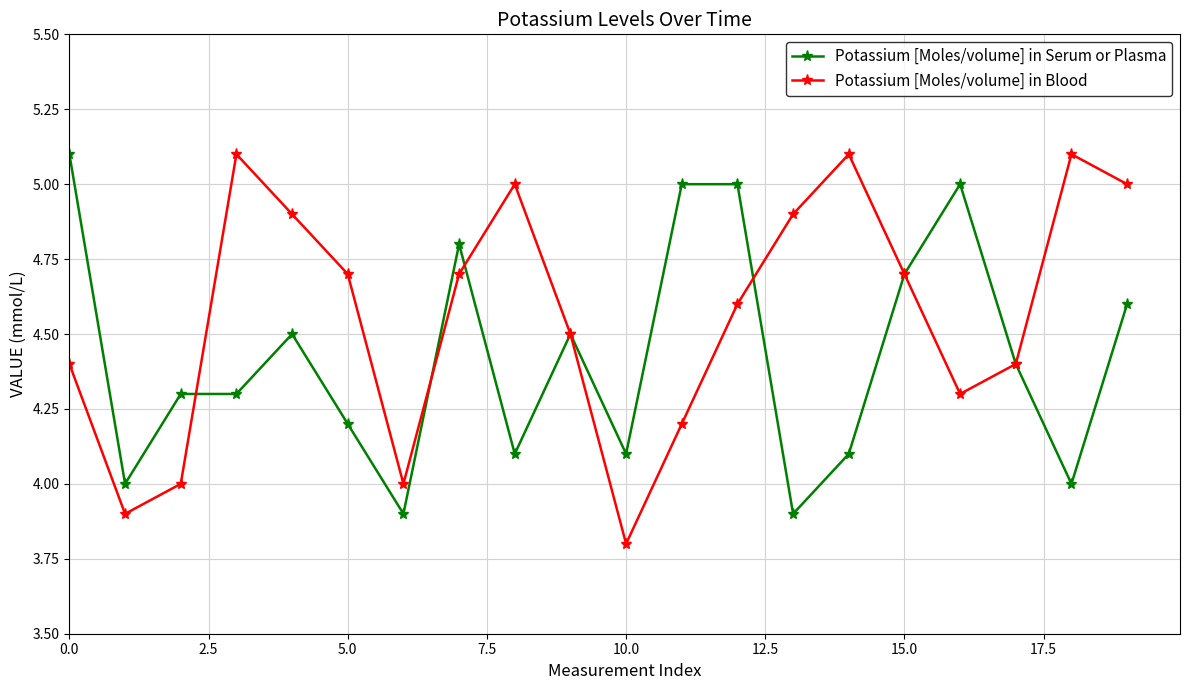

Which series has the widest spread of values?

Potassium [Moles/volume] in Blood